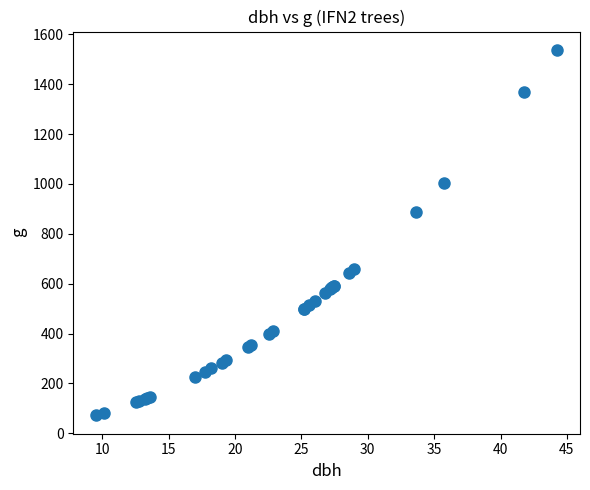

What Y value in the scatter plot is closest to 804?

889.3